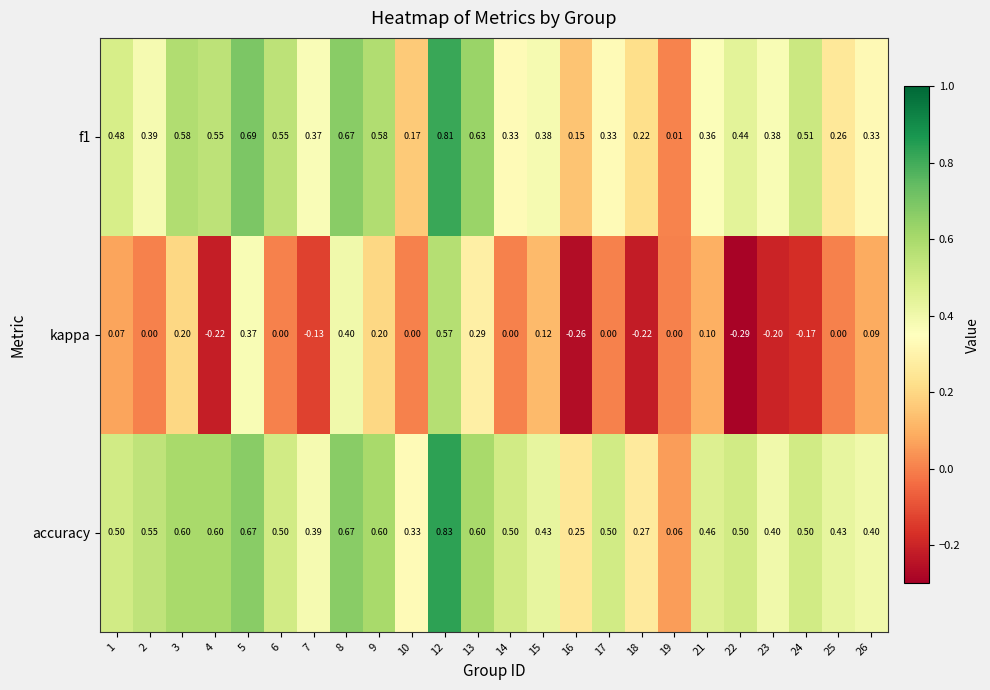

Which series has the widest spread of values?

kappa